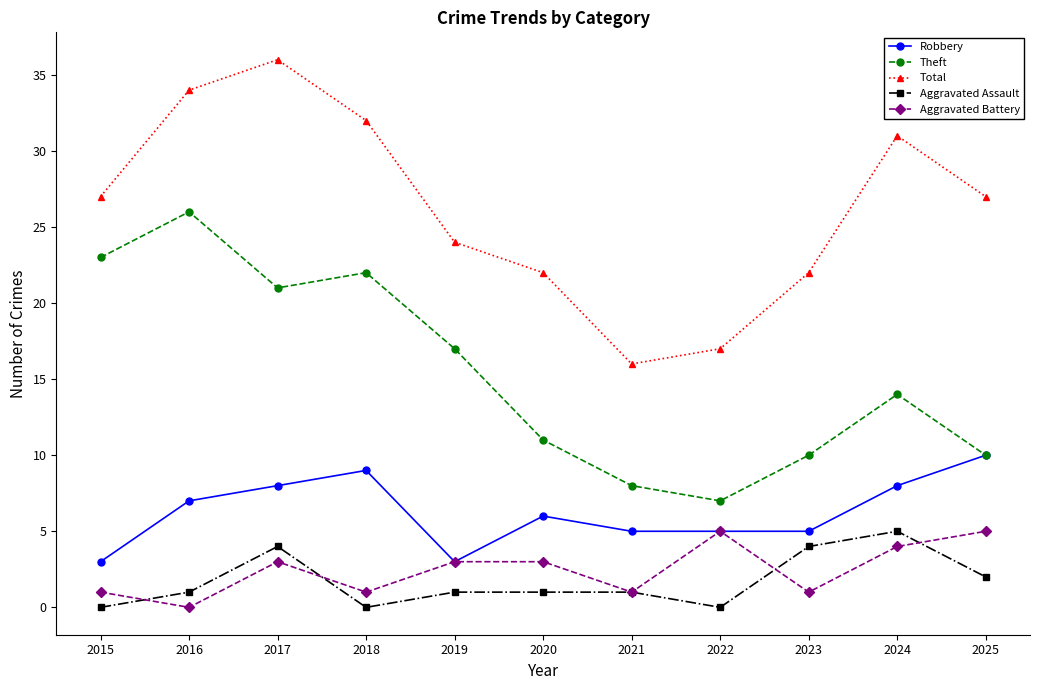

What is the value of the Robbery point at the 6th from the left?

6